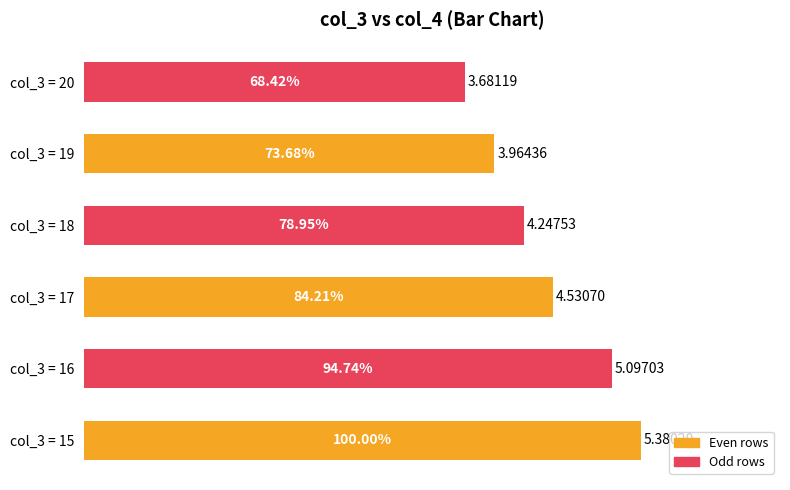

List the labels in order of value, largest first.

col_3 = 15, col_3 = 16, col_3 = 17, col_3 = 18, col_3 = 19, col_3 = 20